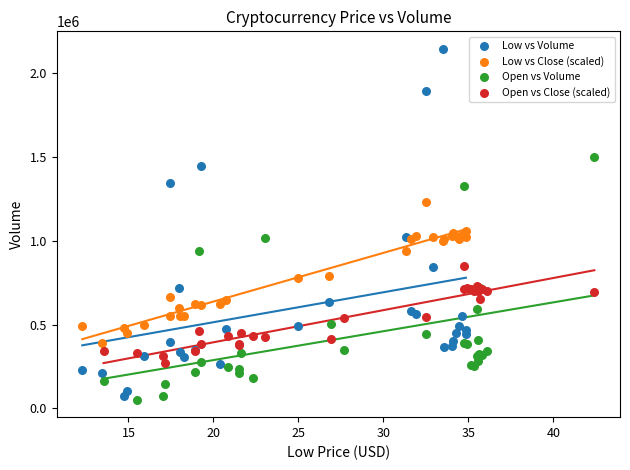

Which series contains the lowest Y value?

Open vs Volume